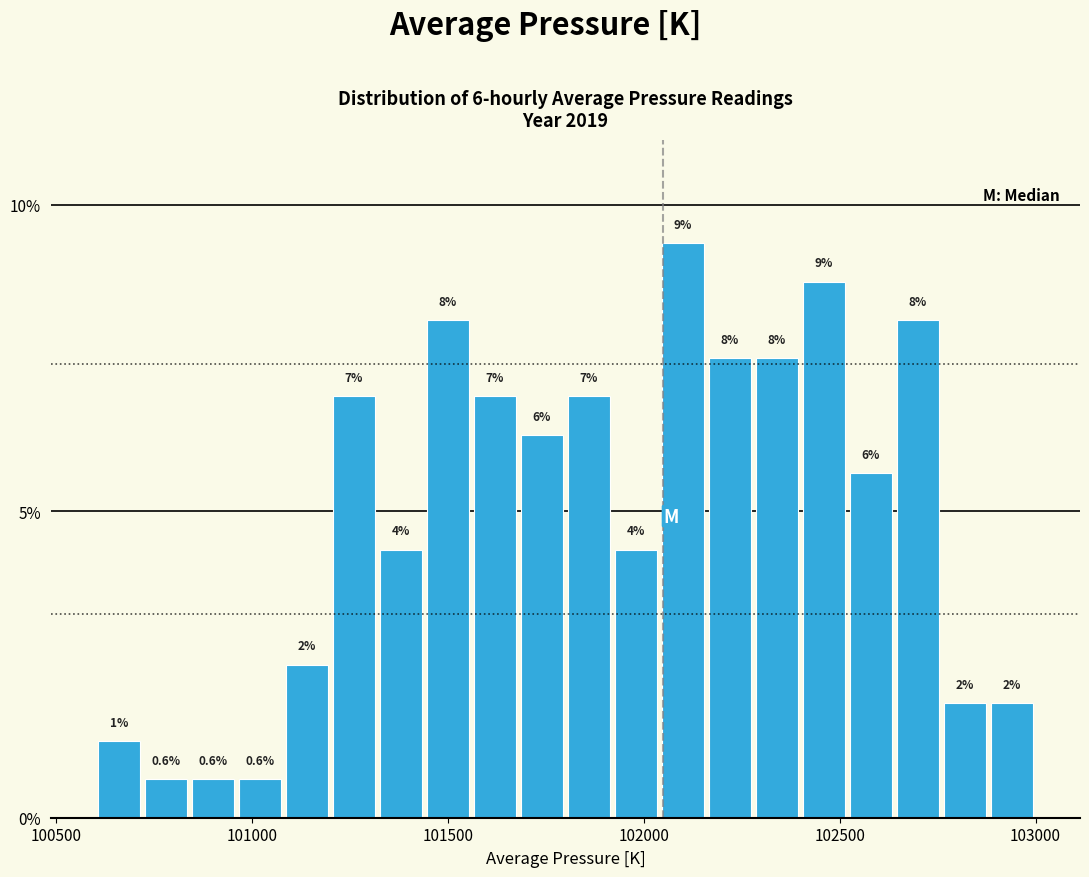

Read against the x-axis, roughly where is the centre of the tallest bar?

102100